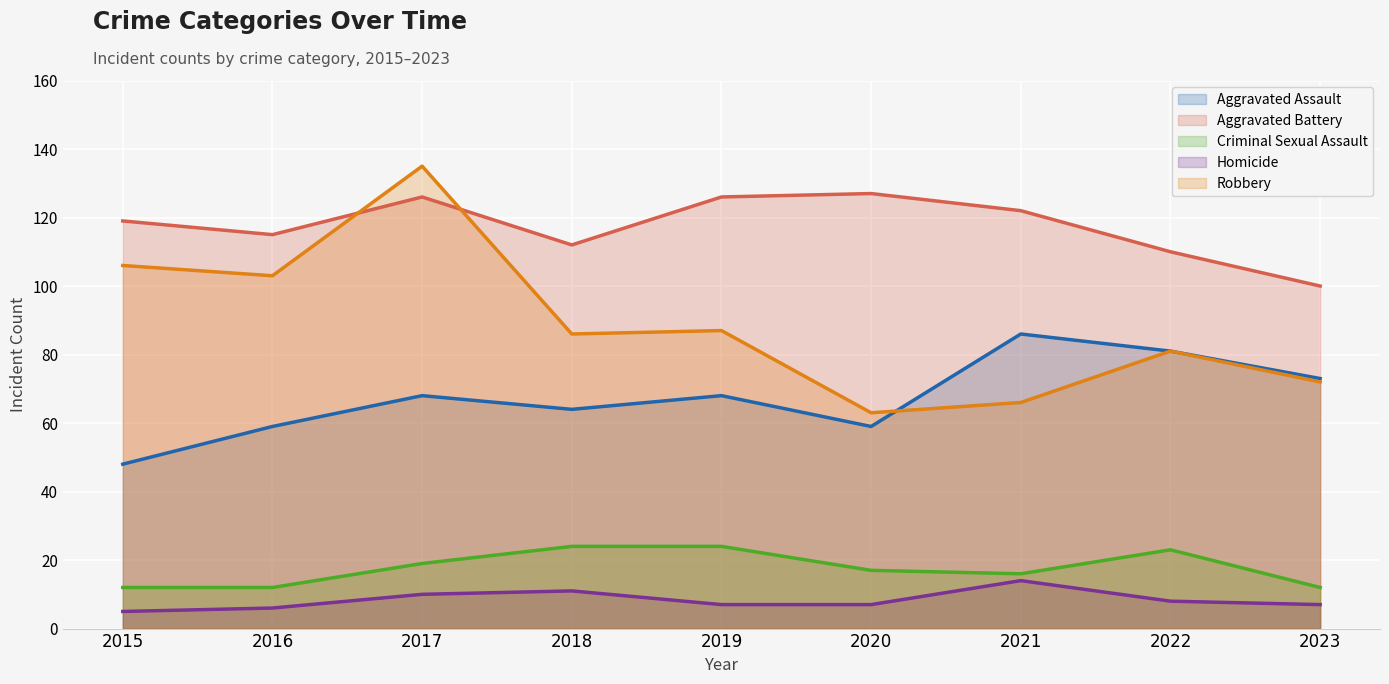

Rank the categories by Aggravated Battery value from lowest to highest.

2023, 2022, 2018, 2016, 2015, 2021, 2017, 2019, 2020